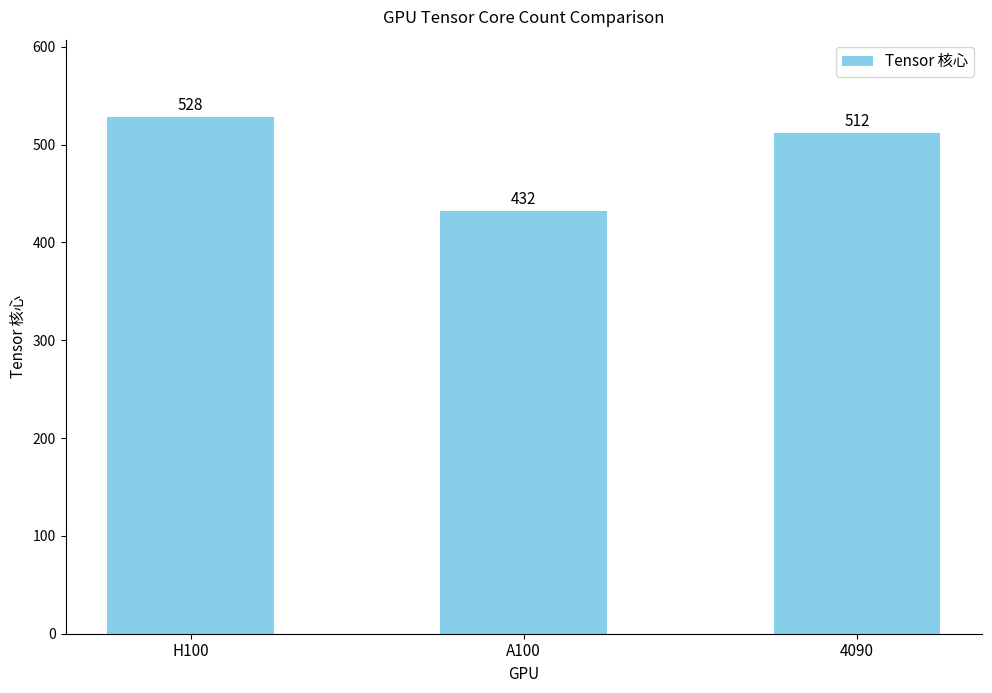

Reading left to right, transcribe all the data shown in this chart.

528	432	512